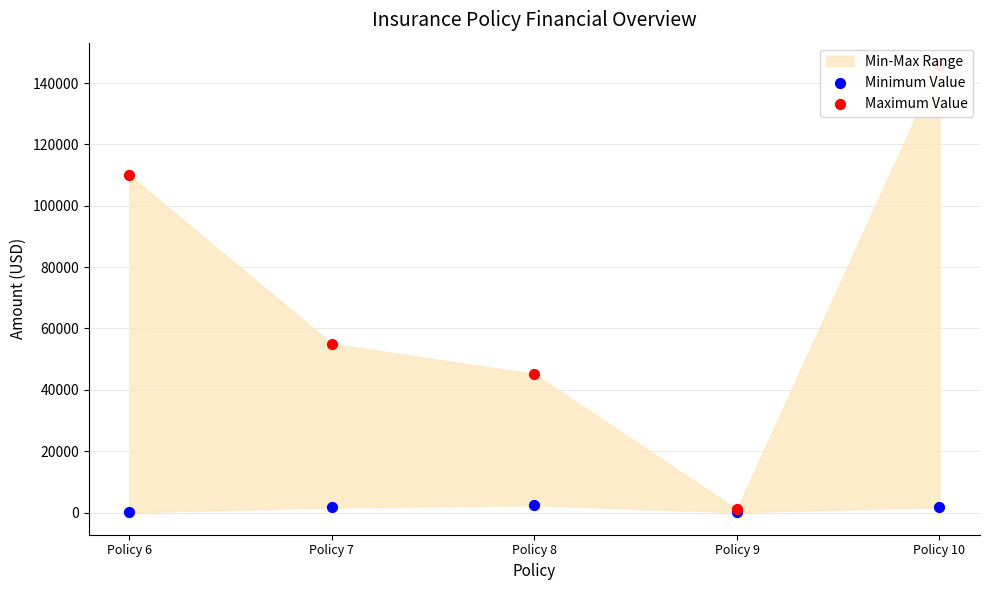

Which series contains the highest Y value?

Maximum Value